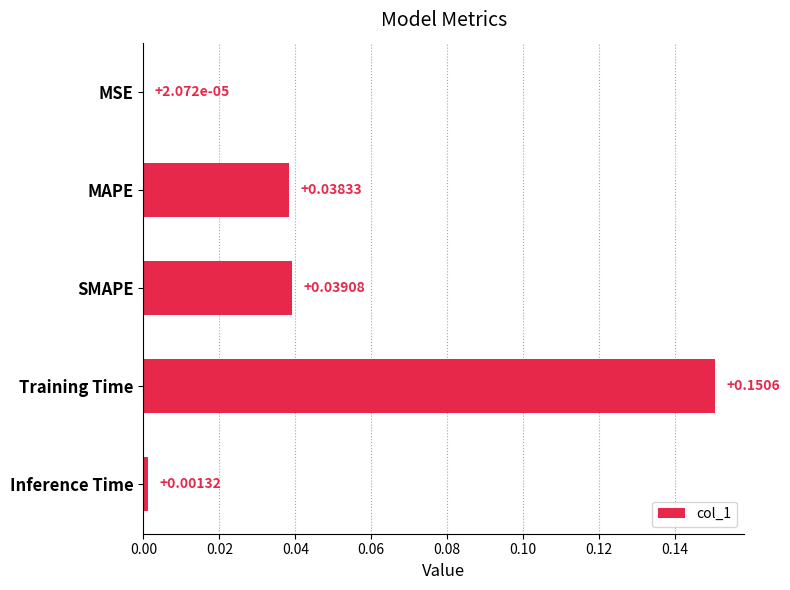

At which label is the value closest to 0?

MSE